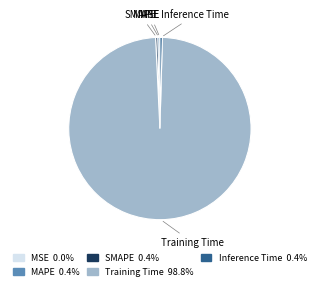

Which slice is the largest?

Training Time